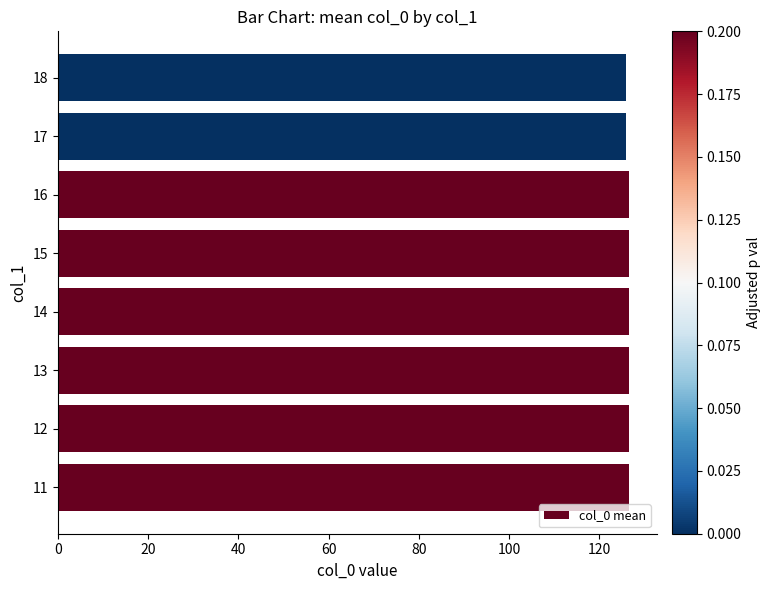

What is the greatest value displayed?

126.5